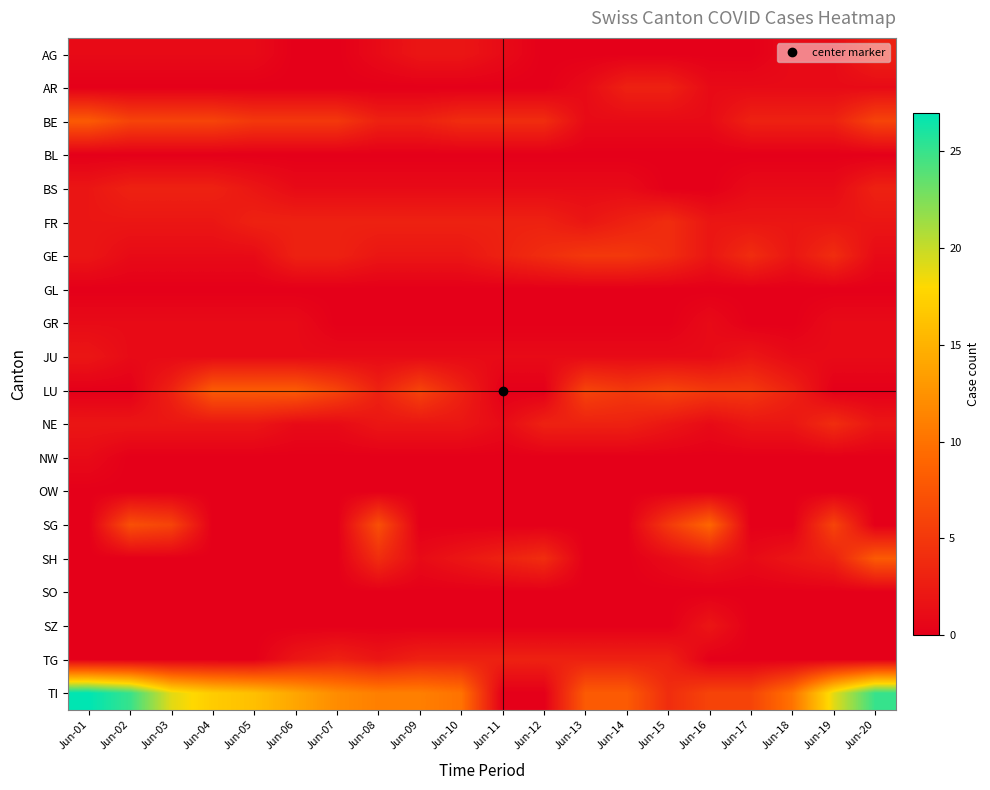

At how many categories does at least one series exceed 13?

8